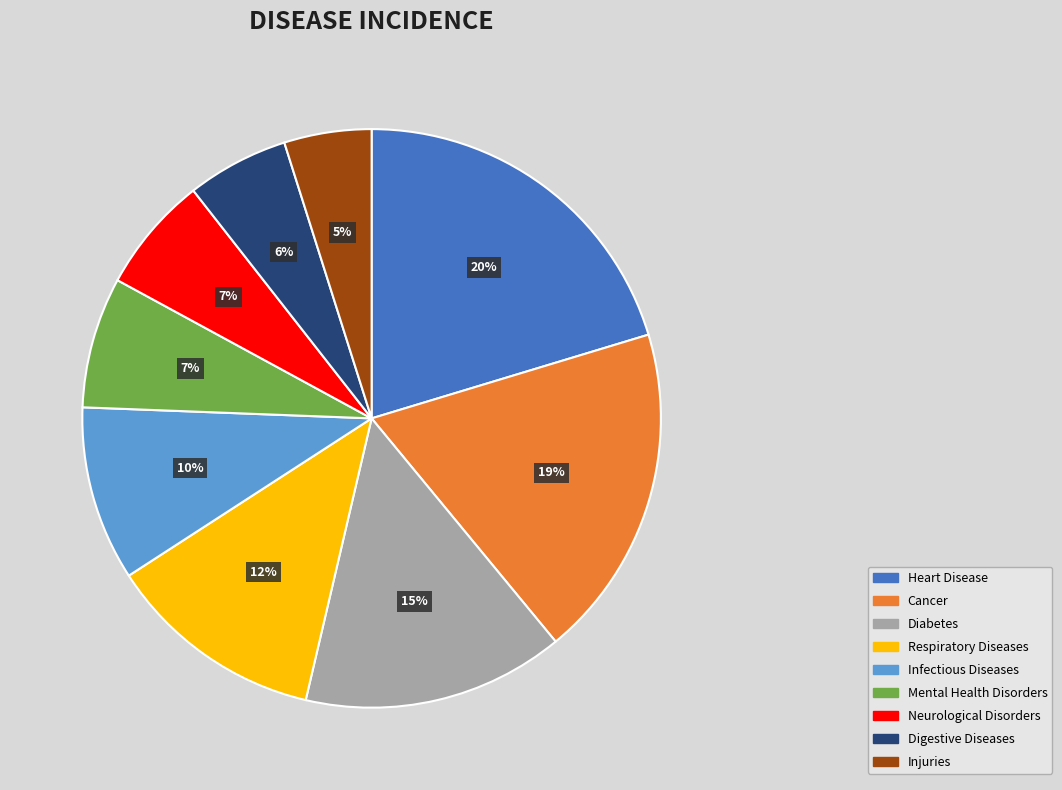

Between Cancer and Mental Health Disorders, which is larger?

Cancer